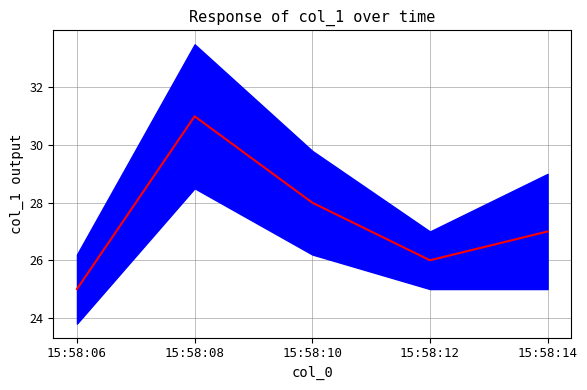

What is the greatest value displayed?

31